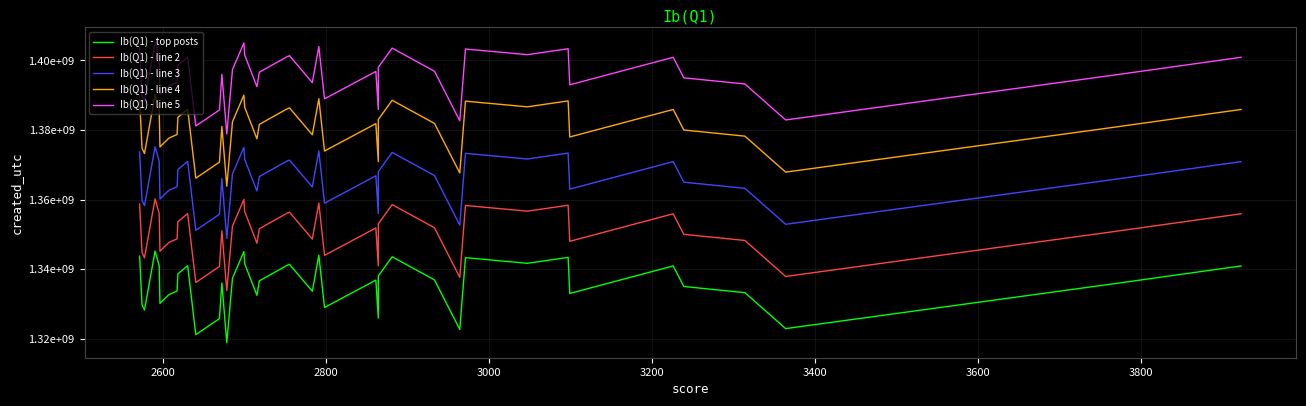

True or false: Ib(Q1) - line 5 has a value of 411979886 at 3000.

False